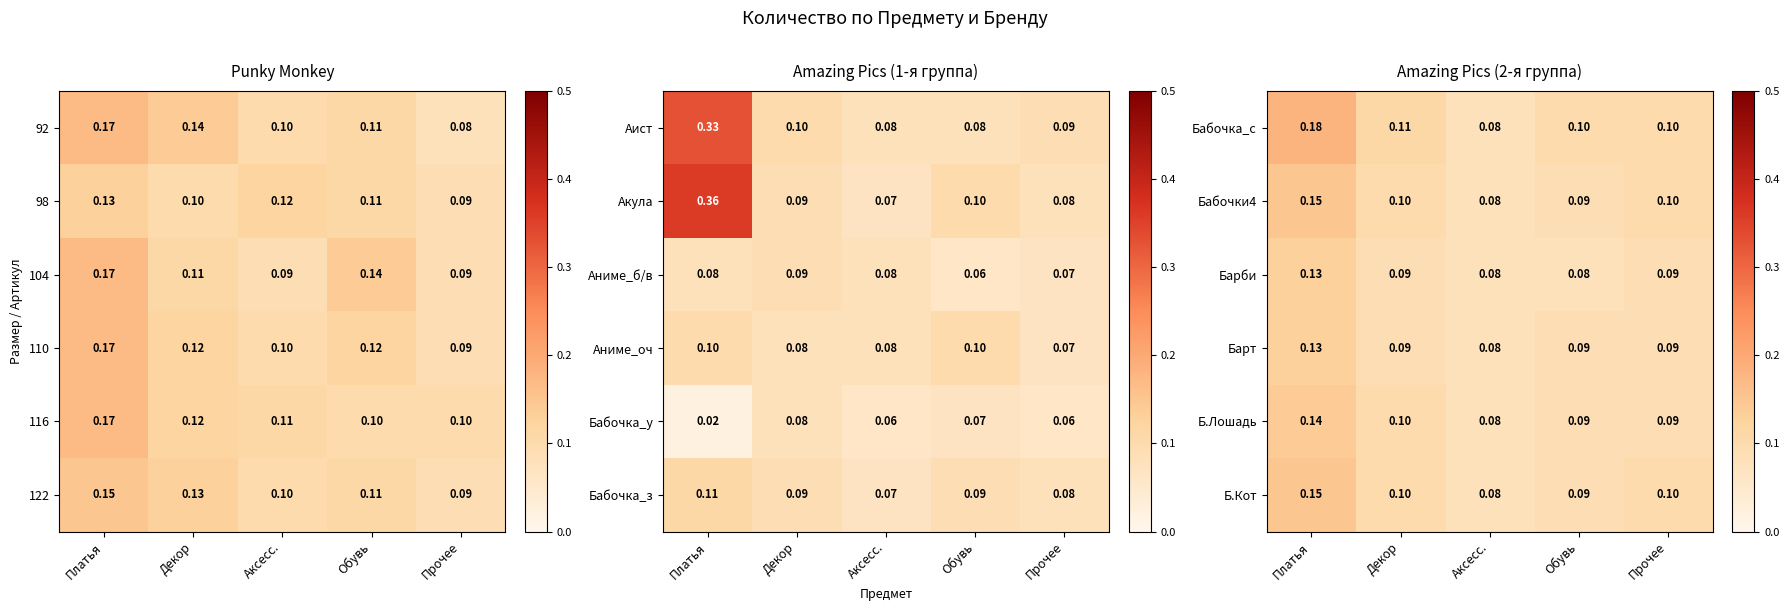

At which label does Бабочка_с reach its peak?

Платья